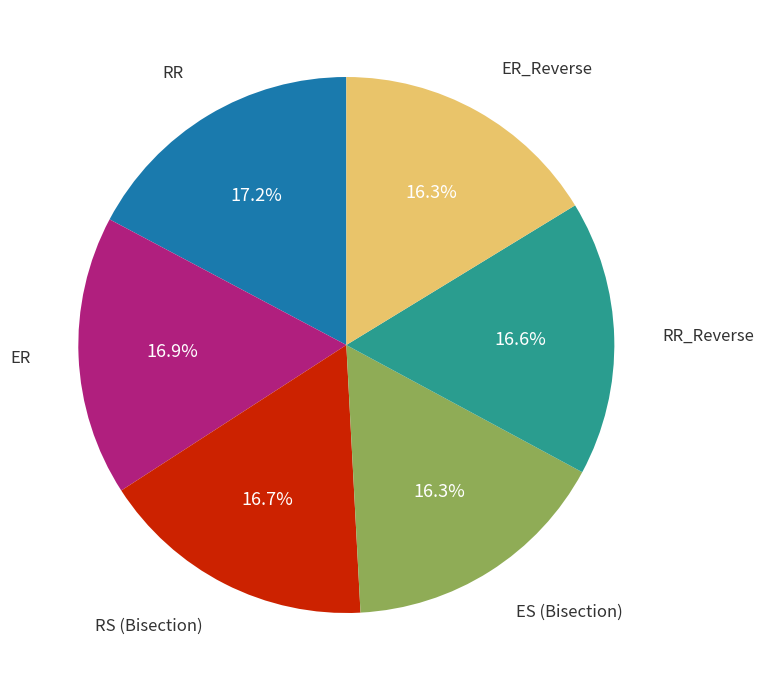

How many segments does this pie chart have?

6